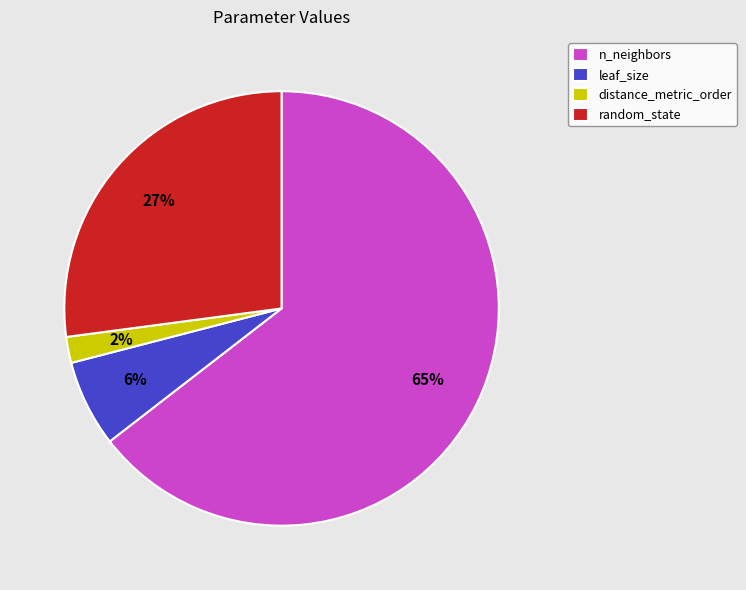

To the nearest percent, what is the difference between the largest and smallest slice percentages?

63%